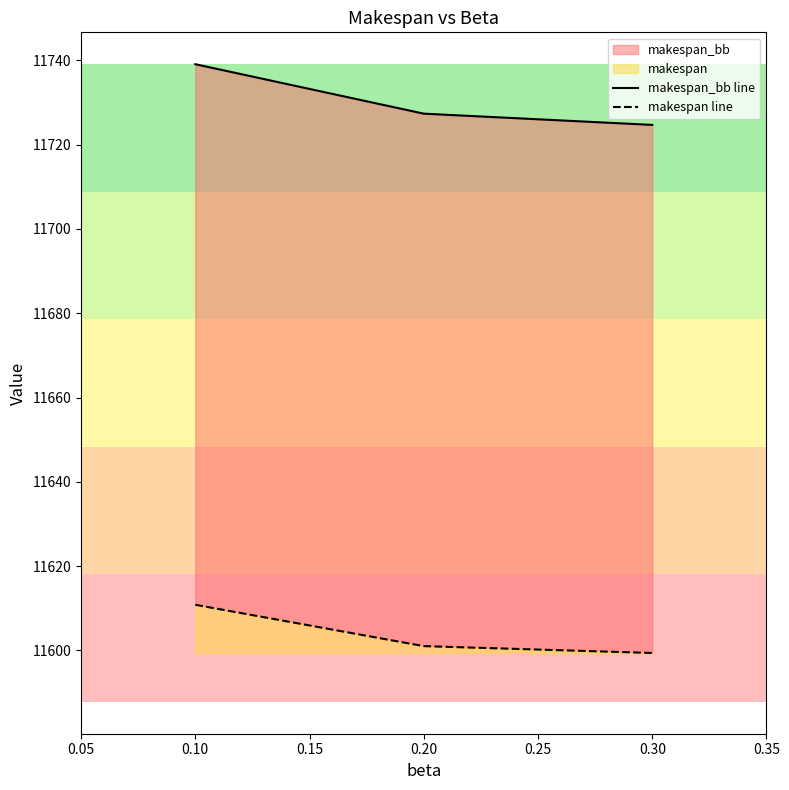

How many lines are shown in the chart?

2